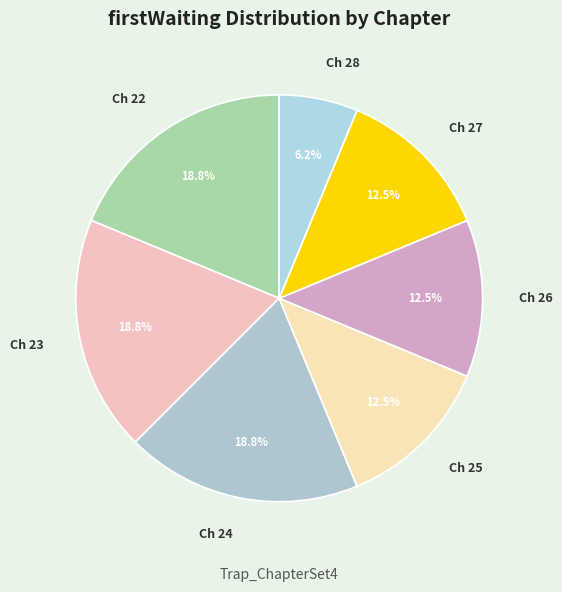

Which slice is the smallest?

Ch 28